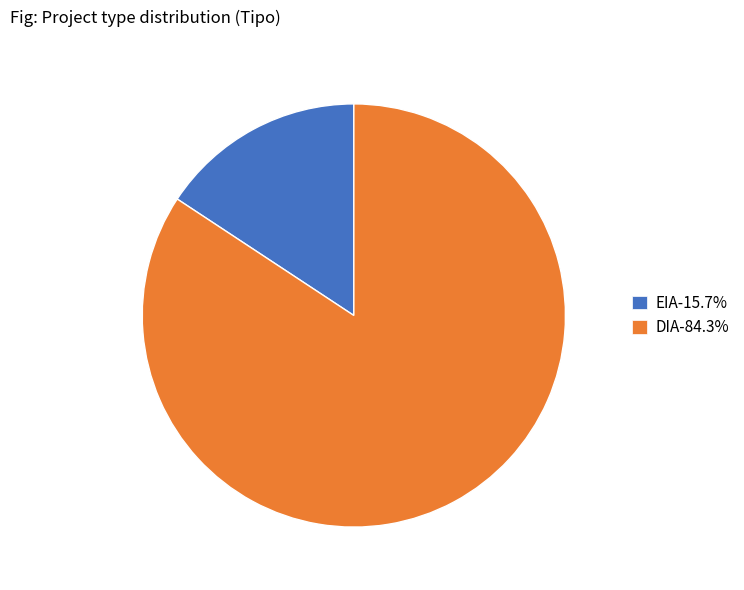

Count the number of slices in the pie.

2